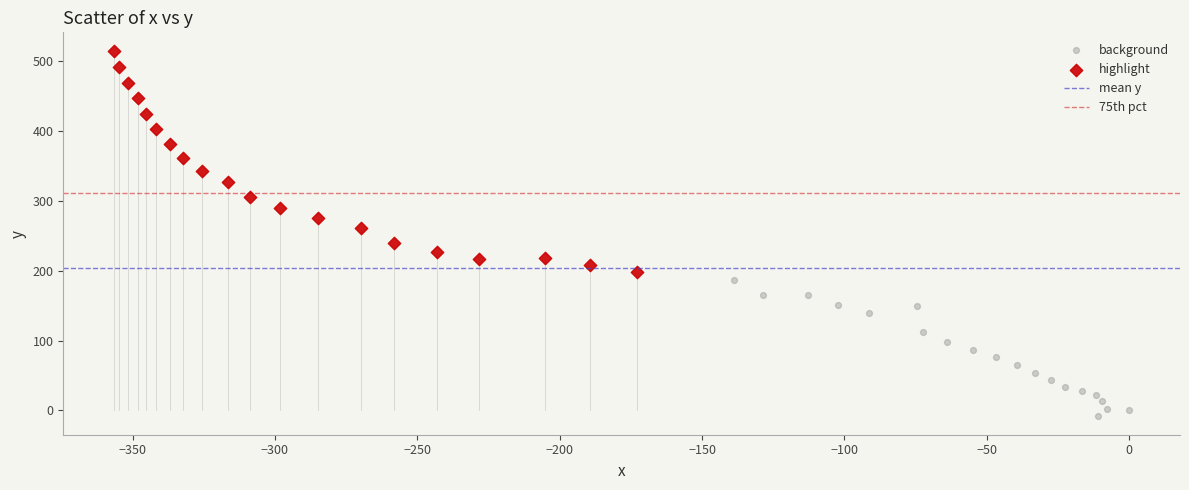

Which series reaches the maximum Y coordinate?

highlight